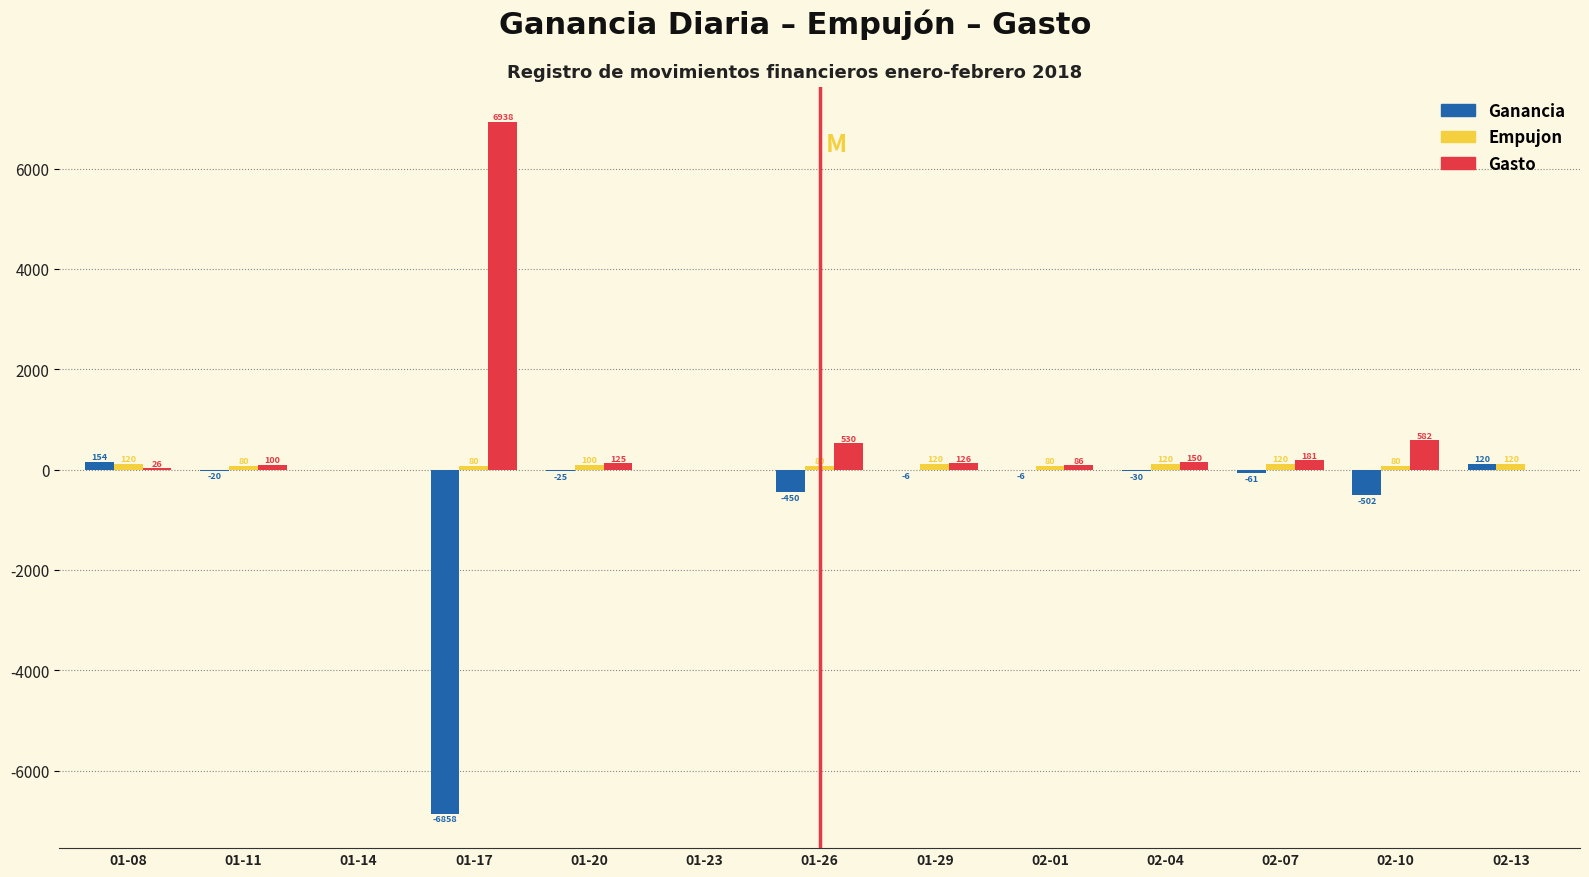

Between 01-14 and 02-10, which series saw the biggest shift?

Gasto